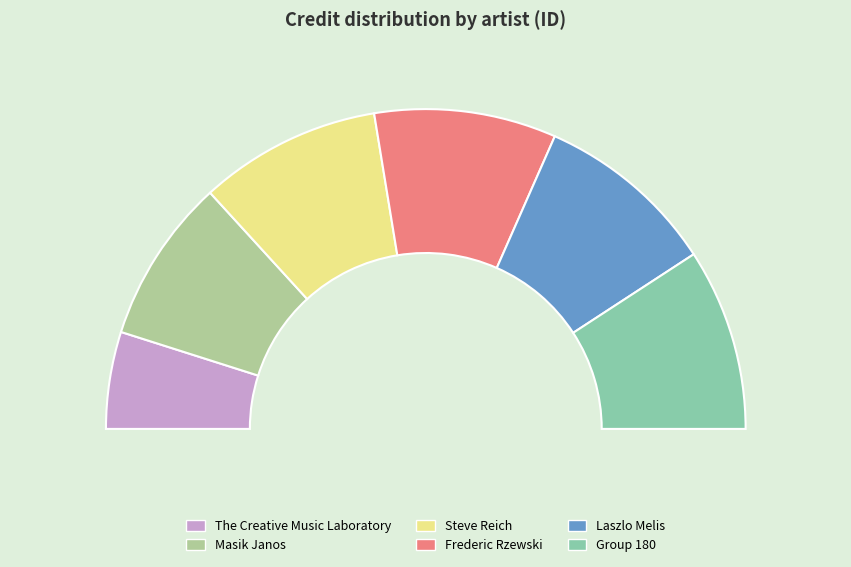

True or false: 254416 accounts for 6% of the total.

False